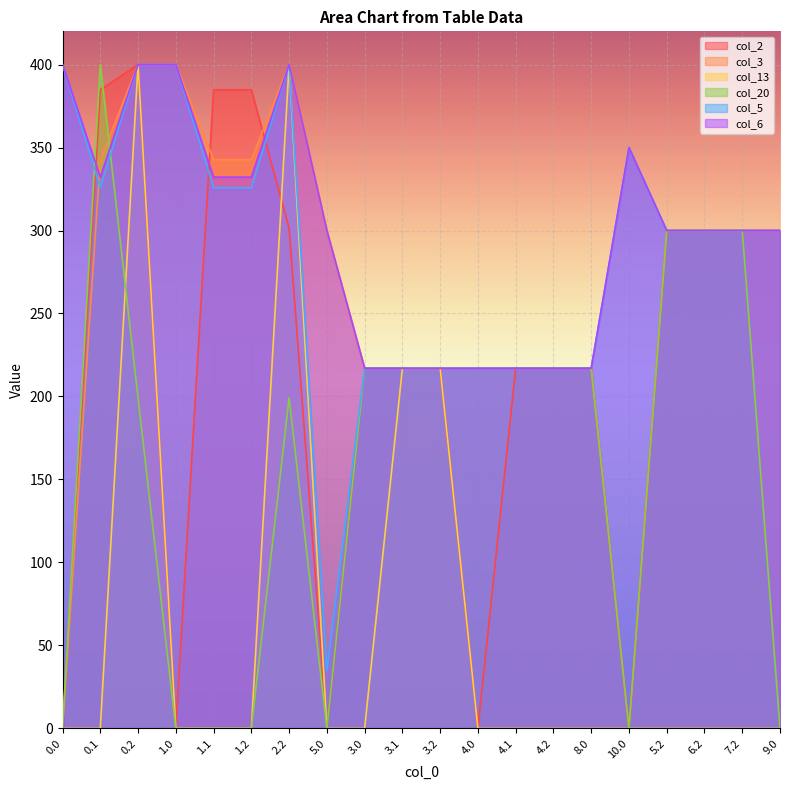

What is the total value across all series at 9.0?

1200.0